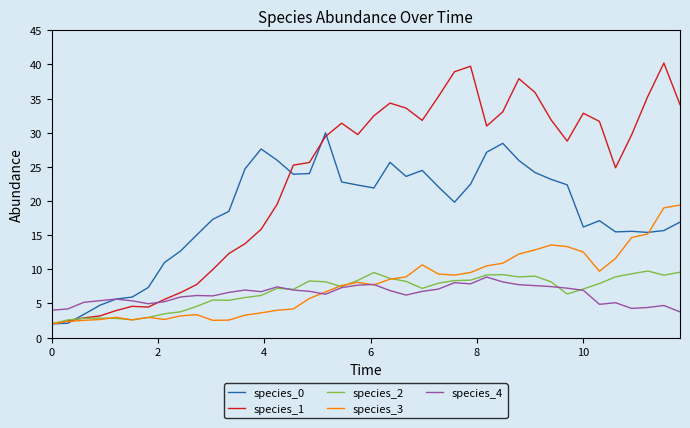

What are all the series names shown in the legend?

species_0, species_1, species_2, species_3, species_4